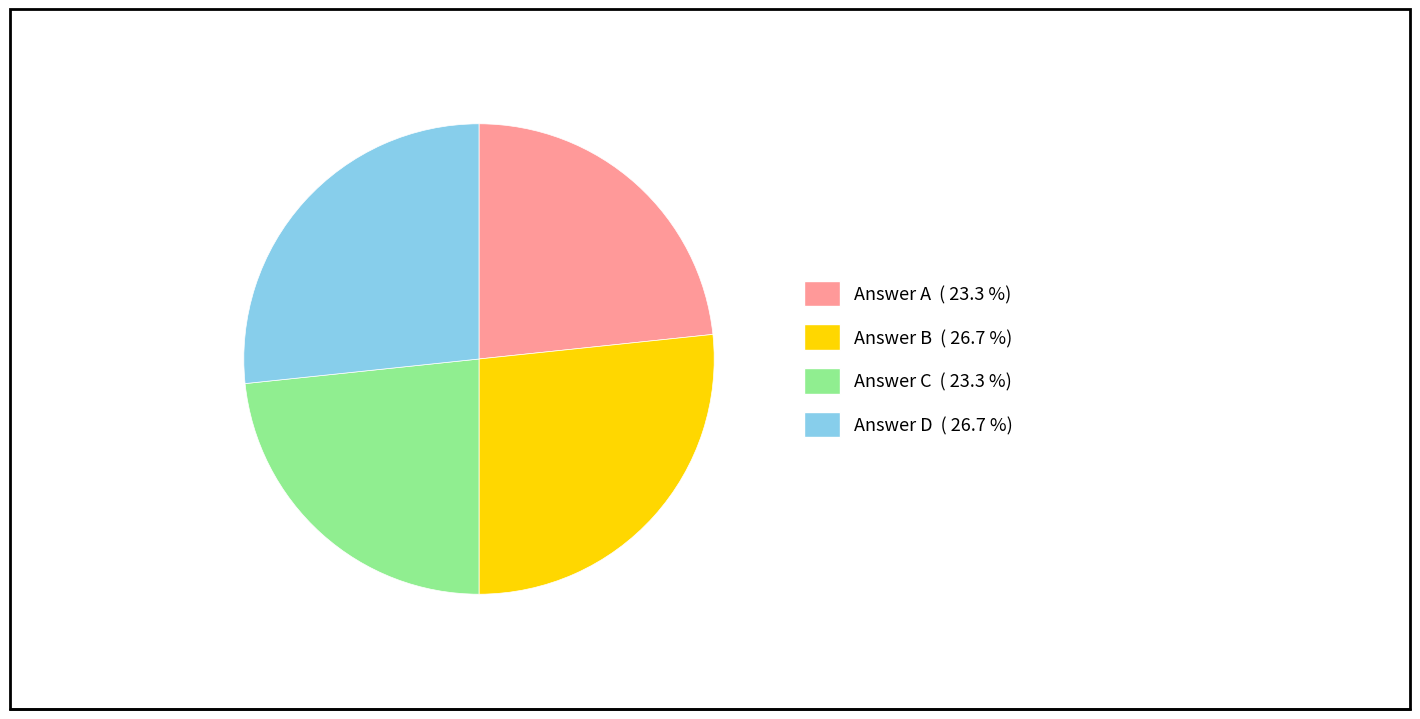

Is there a majority slice in this chart?

No